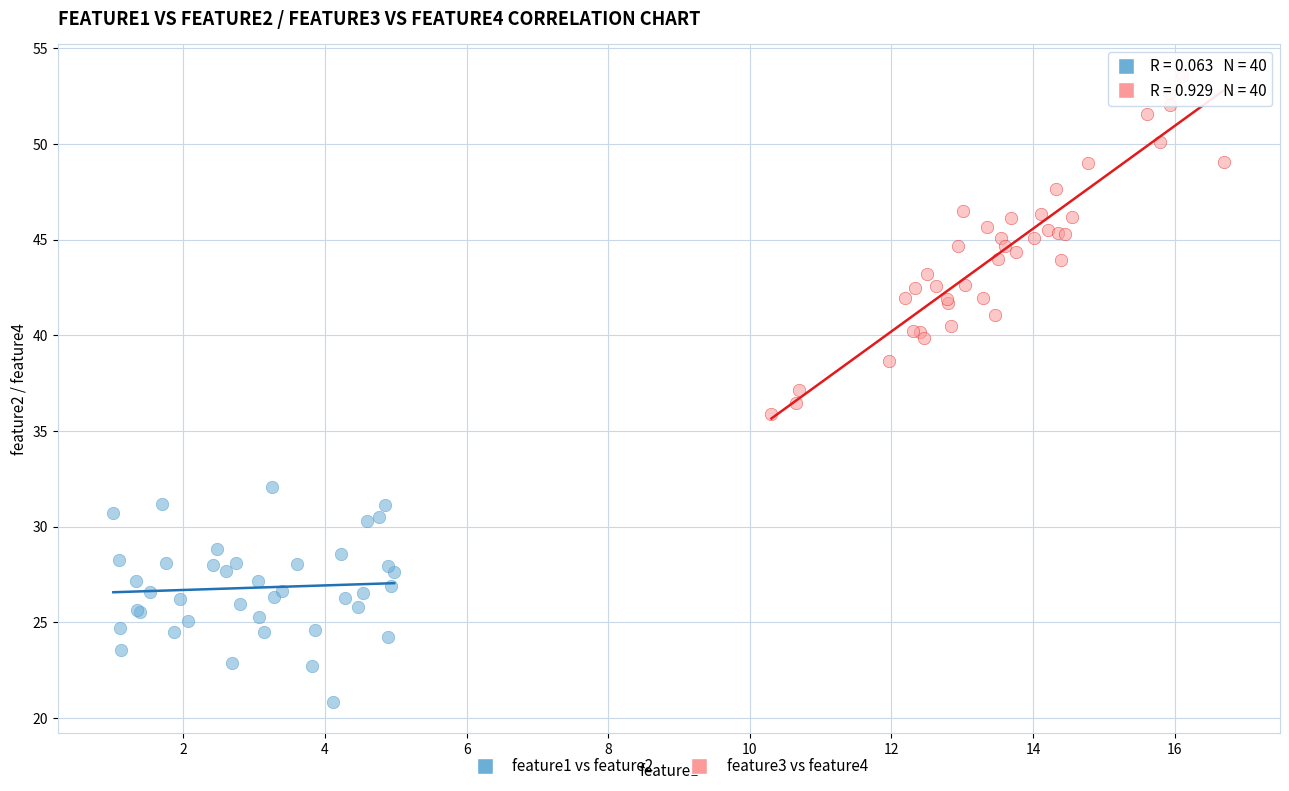

What are all the series names shown in the legend?

feature1 vs feature2, feature3 vs feature4